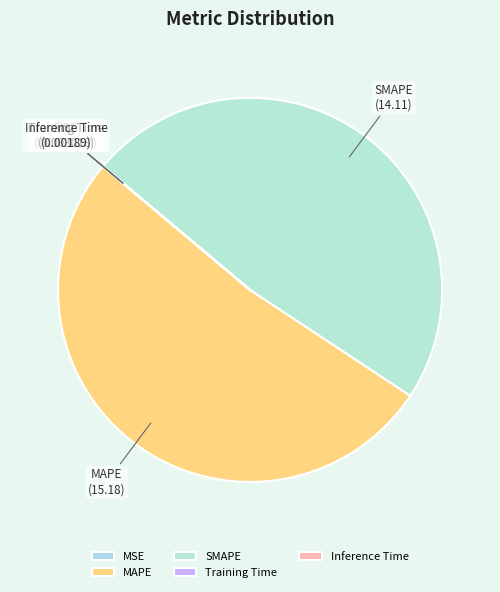

Which slice represents more than half of the pie?

MAPE